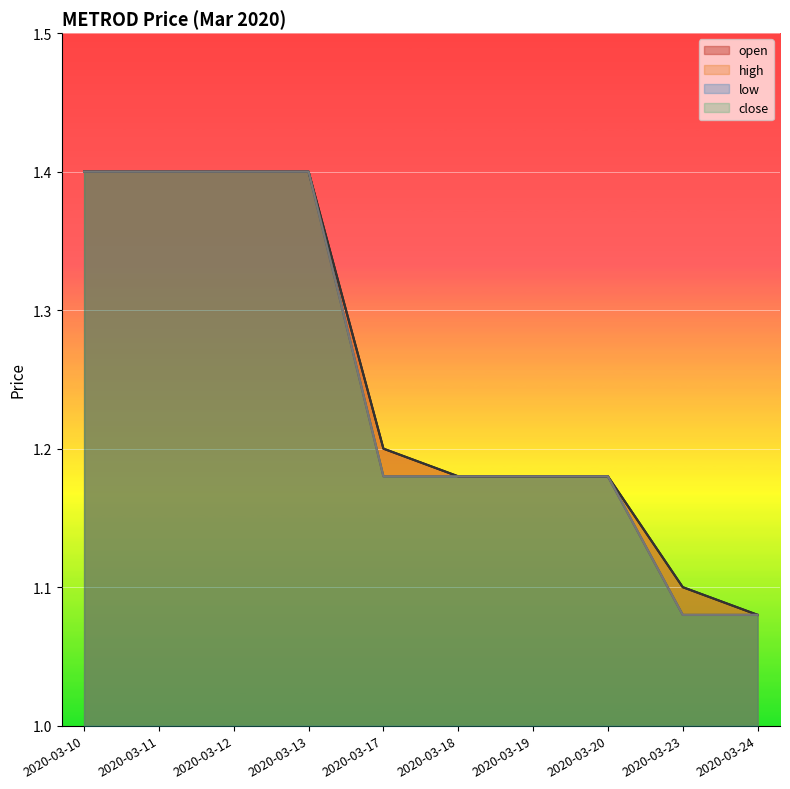

True or false: close and open intersect in this chart.

False